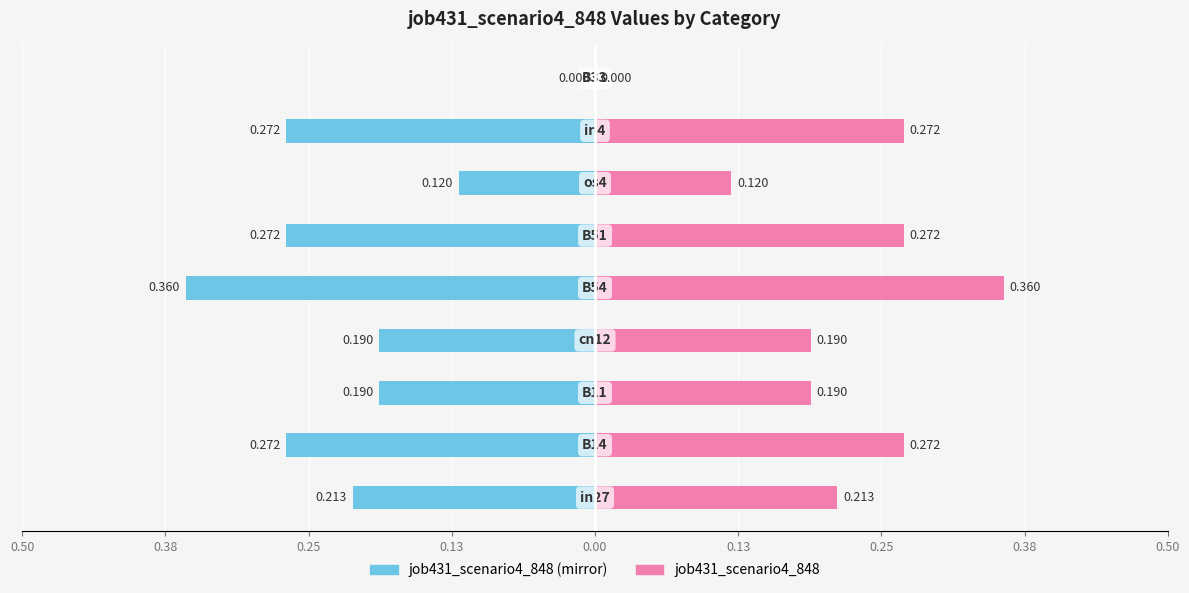

True or false: job431_scenario4_848 (left) has a value of -0.3 at 0.50.

False